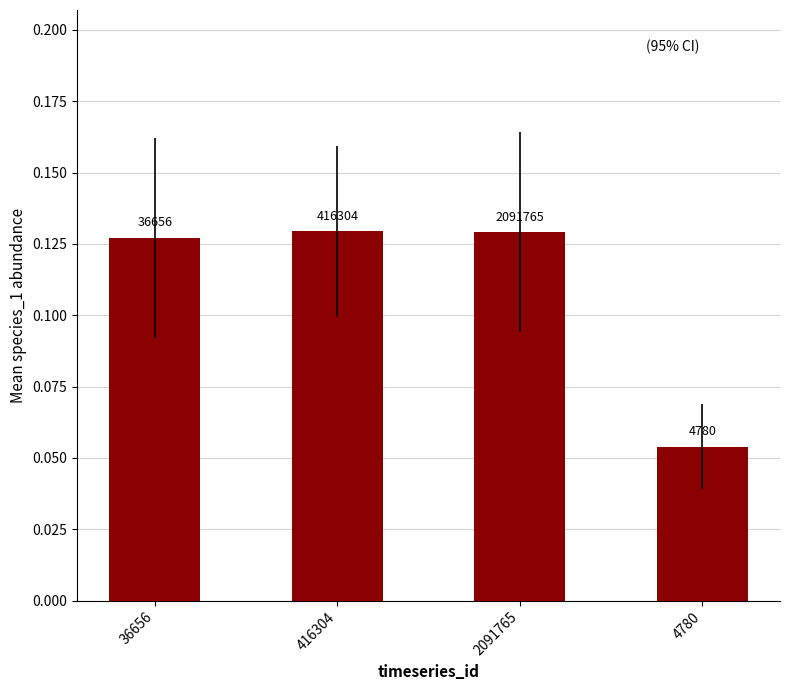

What is the value of the 1st bar from the left?

0.1